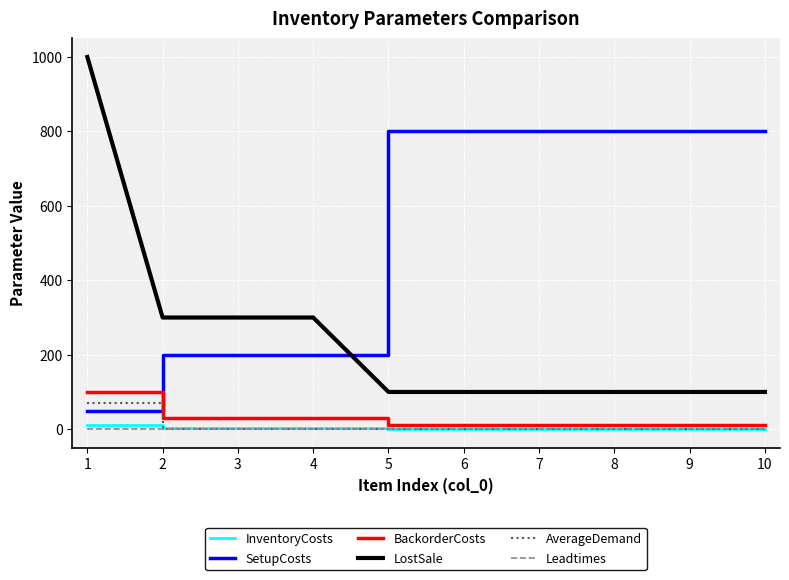

True or false: SetupCosts and InventoryCosts intersect in this chart.

False